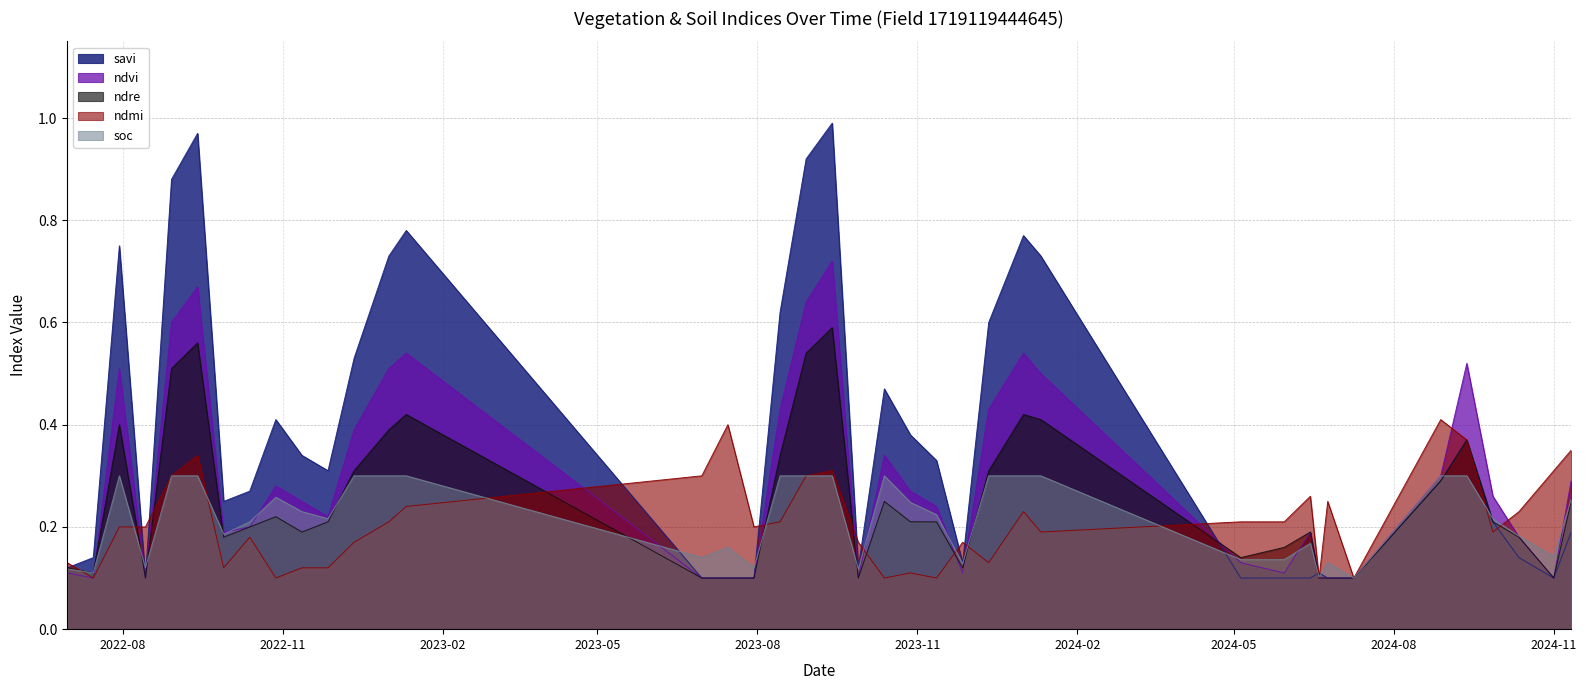

At 28-08-2024, list the series in order from largest to smallest.

ndmi, ndvi, soc, savi, ndre